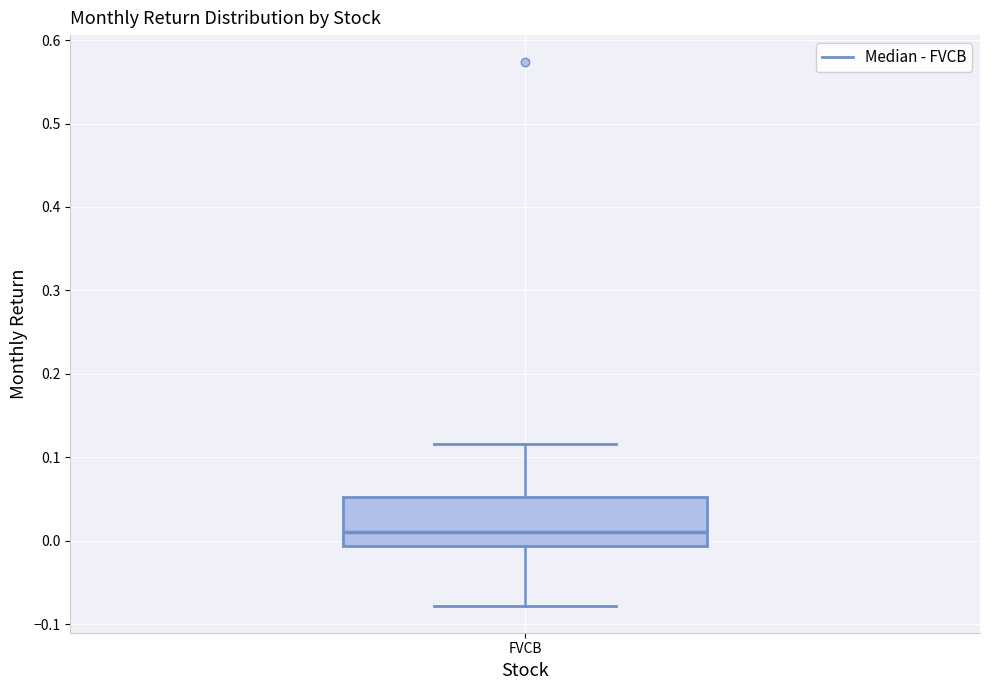

Where is the lower edge of the box for FVCB on the y-axis? The values are not printed on the chart, so give them approximately, as read against the axis.

-0.01